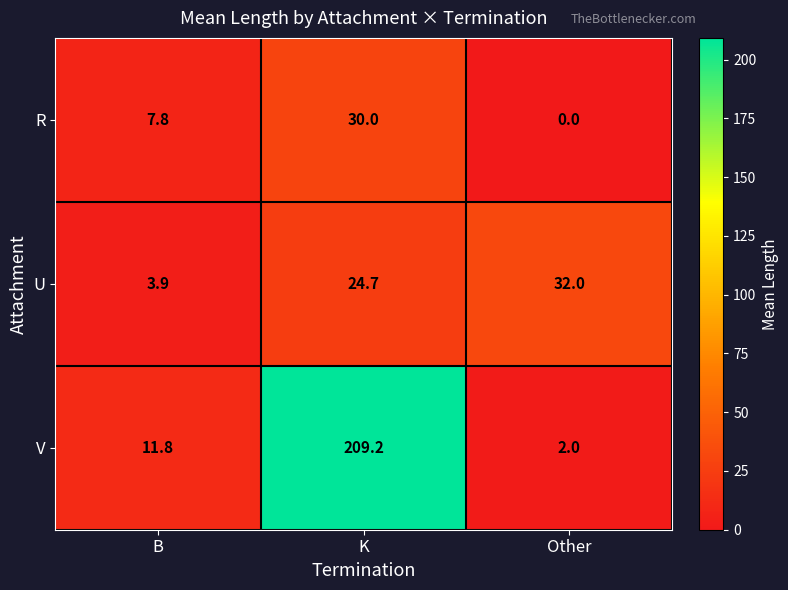

Where is U nearest to the value 17?

K